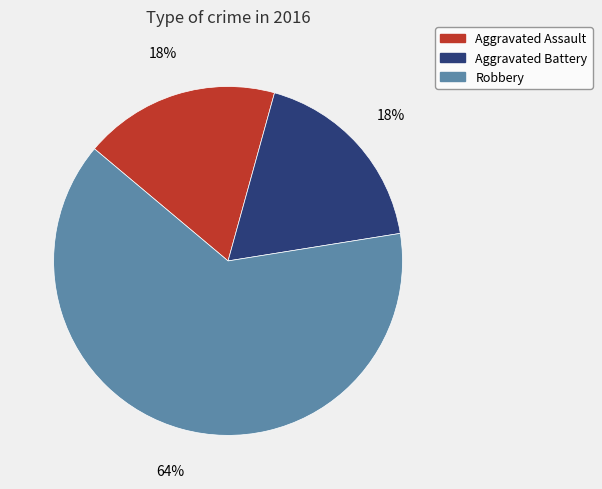

Which category has the biggest portion of the pie?

Robbery